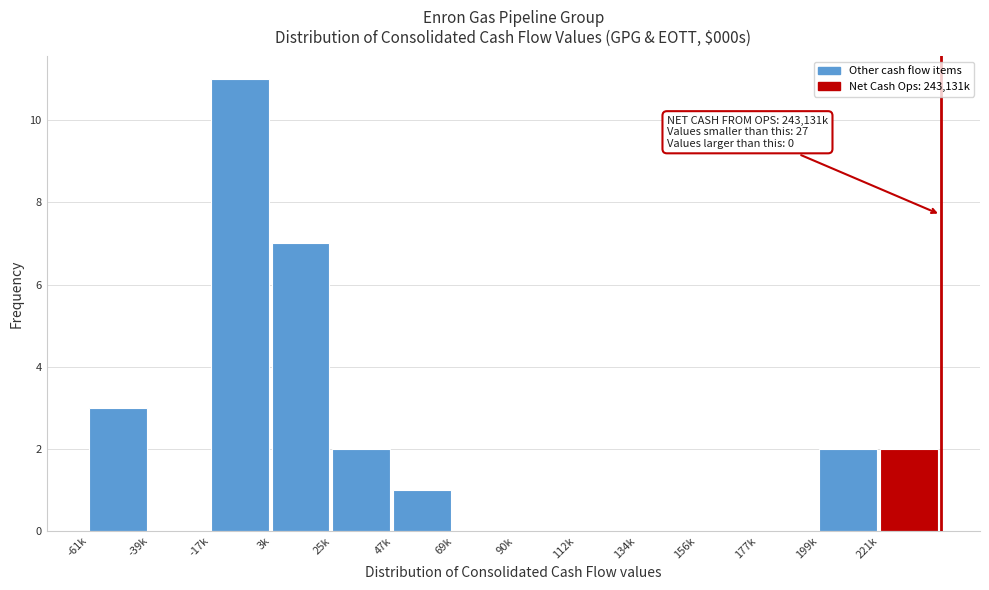

Reading left to right, extract all data points from this chart.

-61k=3	-39k=0	-17k=11	3k=7	25k=2	47k=1	69k=0	90k=0	112k=0	134k=0	156k=0	177k=0	199k=2	221k=2